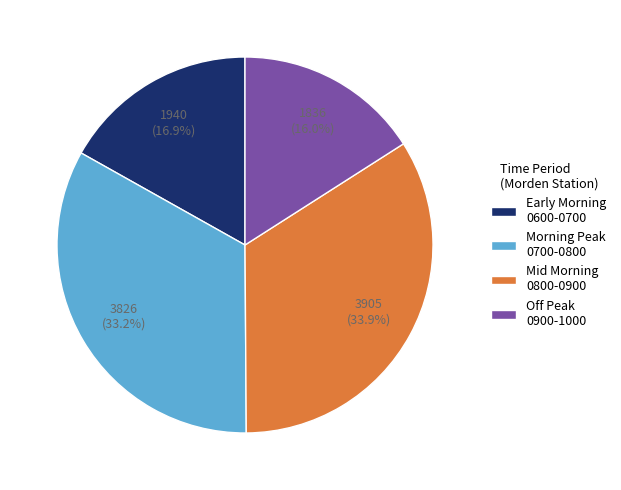

What is the ratio of the value at Morning Peak 0700-0800 to the value at Early Morning 0600-0700?

2.0